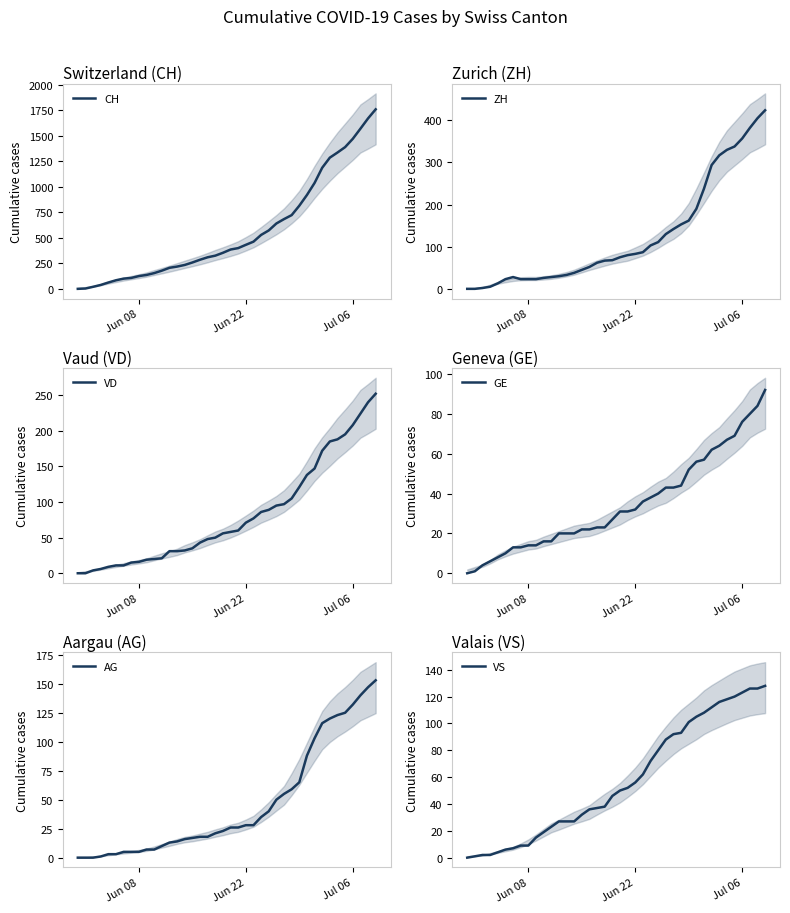

Which label corresponds to the smallest value in the chart?

Jun 08